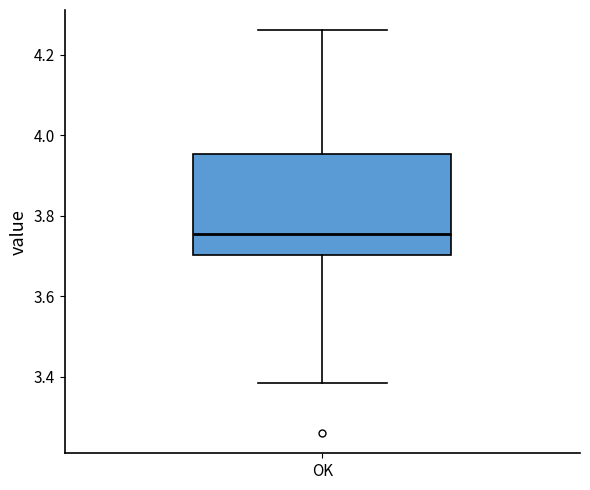

Read this box plot against the y-axis: the position of the median line, the range covered by the box, and the ends of both whiskers. The values are not printed on the chart, so give them approximately, as read against the axis.

median 3.76, box 3.70 to 3.96, whiskers 3.38 to 4.26